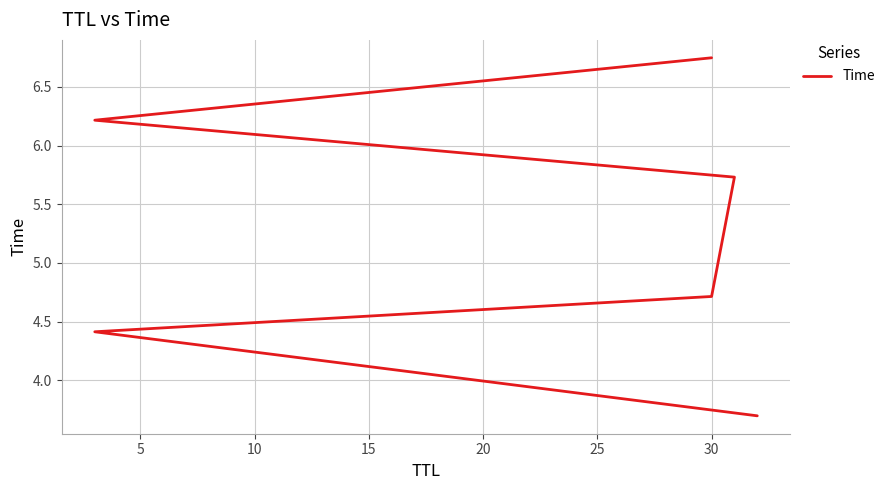

Does the chart display data point markers on the line(s)?

No